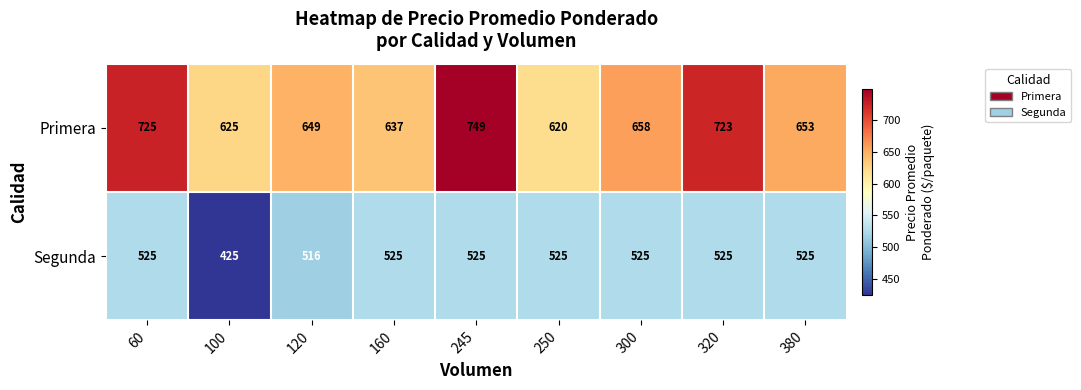

At which label does Primera first exceed 653?

60